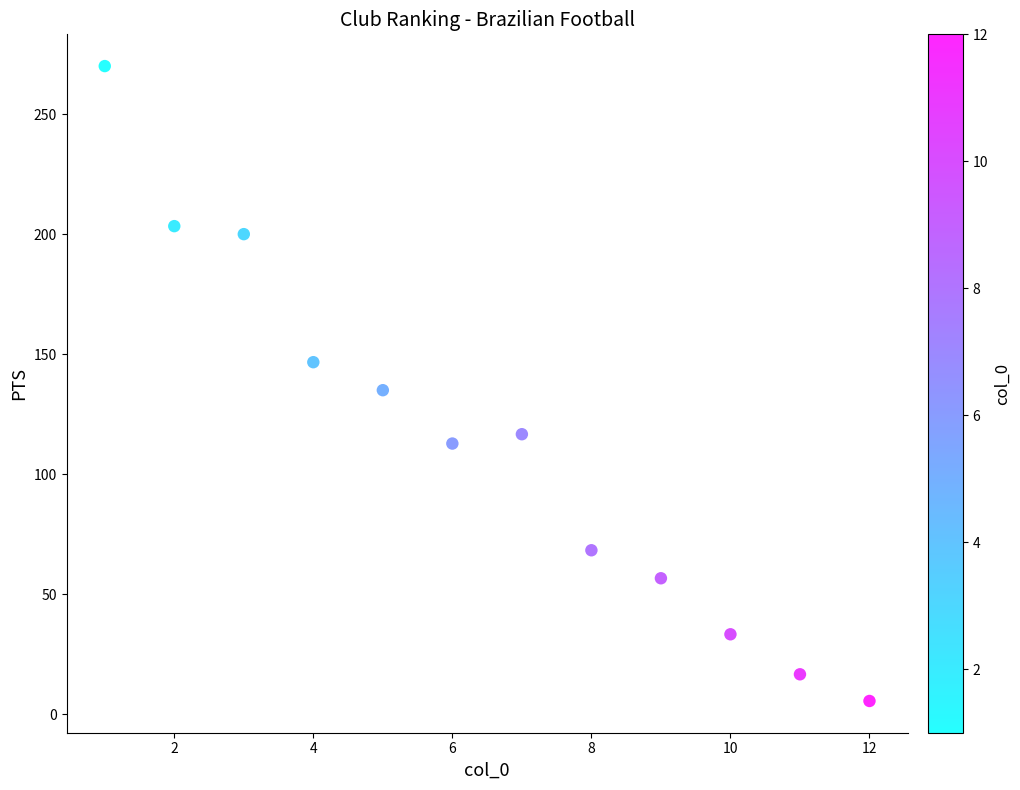

What is the range of Y values (max minus min)?

264.4